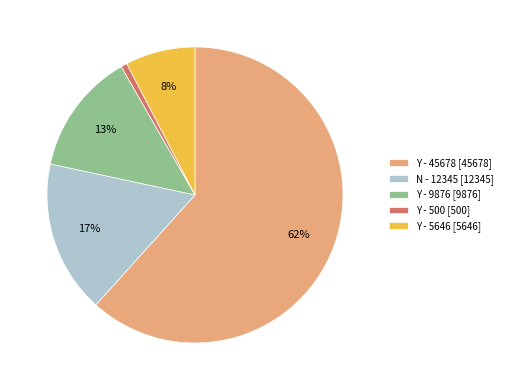

Which category has the smallest portion of the pie?

Y - 500 [500]